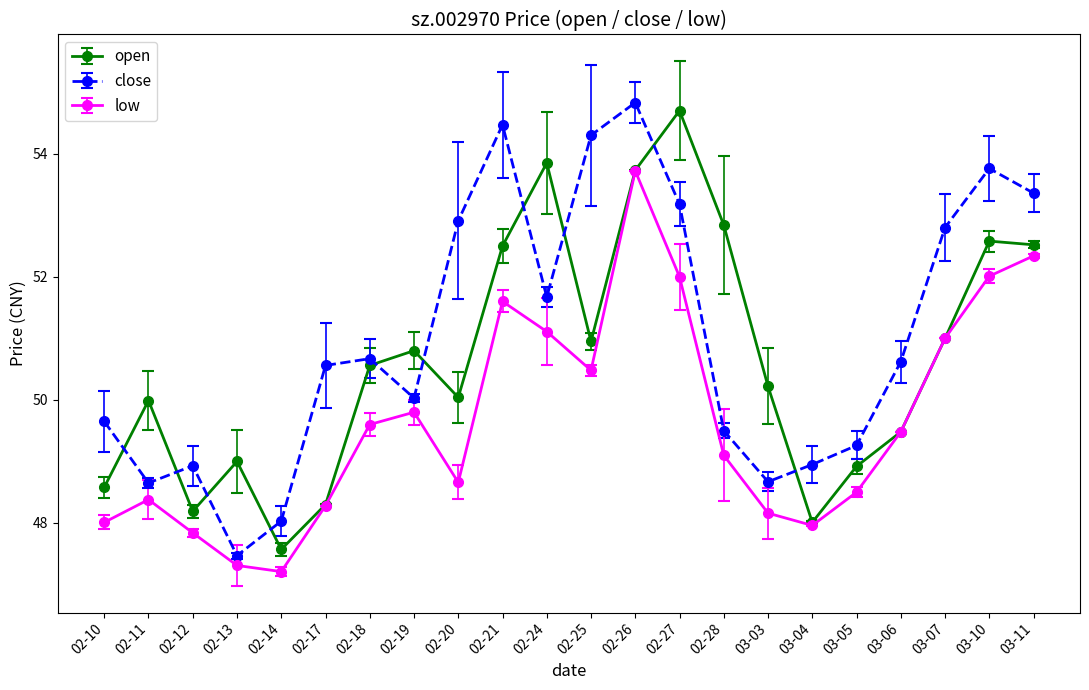

How many data points in low are less than 49?

10